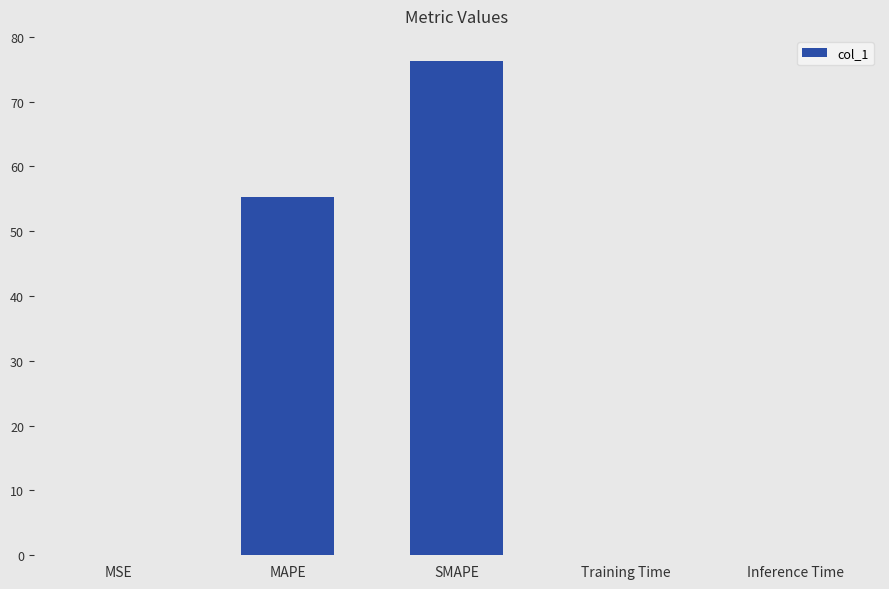

What is the sum of all values?

131.6